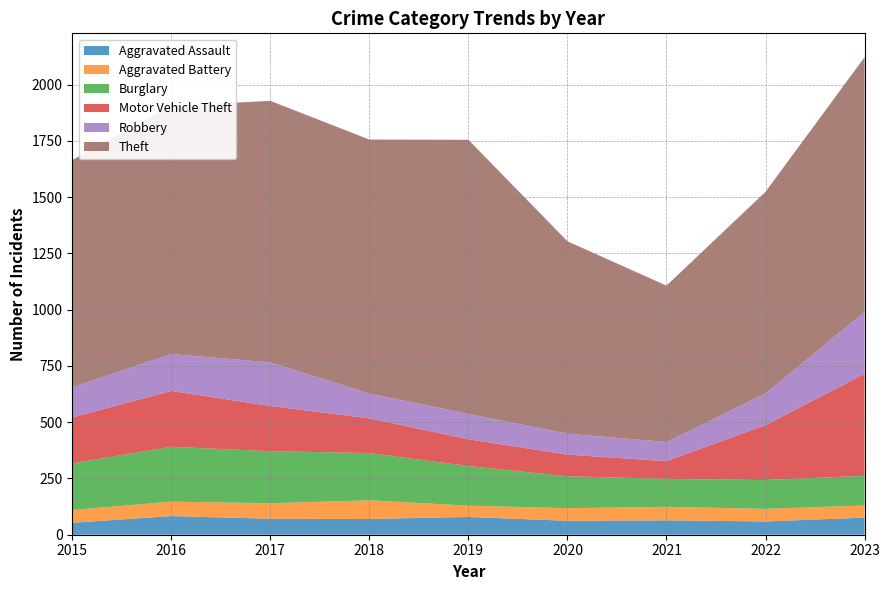

Reading right to left, list all the values displayed in this chart.

Aggravated Assault: 2023=76	2022=59	2021=64	2020=62	2019=79	2018=70	2017=71	2016=83	2015=53
Aggravated Battery: 2023=54	2022=56	2021=60	2020=56	2019=50	2018=83	2017=69	2016=64	2015=57
Burglary: 2023=132	2022=128	2021=124	2020=142	2019=176	2018=210	2017=231	2016=244	2015=207
Motor Vehicle Theft: 2023=453	2022=244	2021=79	2020=96	2019=119	2018=154	2017=201	2016=248	2015=204
Robbery: 2023=275	2022=141	2021=85	2020=93	2019=113	2018=110	2017=194	2016=164	2015=135
Theft: 2023=1132	2022=896	2021=695	2020=855	2019=1218	2018=1129	2017=1162	2016=1103	2015=1009